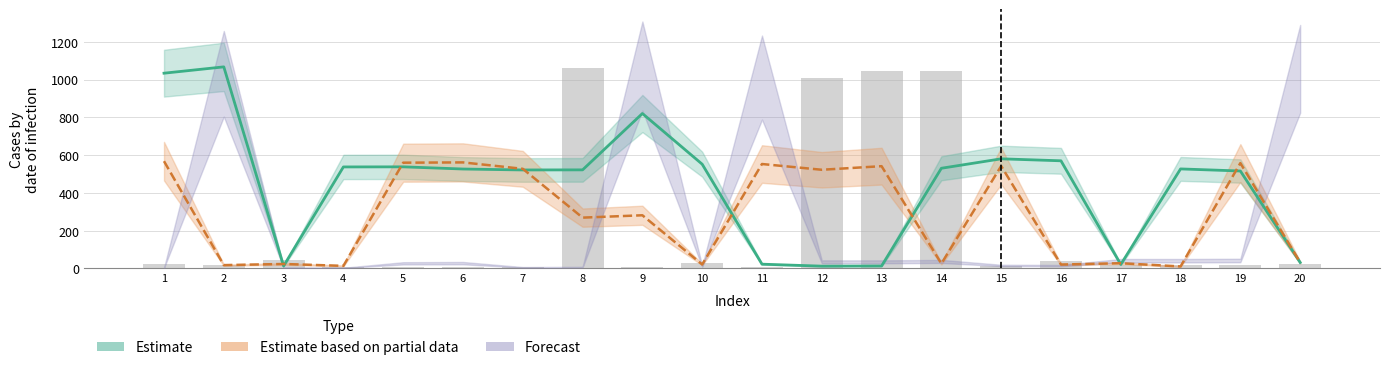

Which label corresponds to the smallest value in the chart?

4